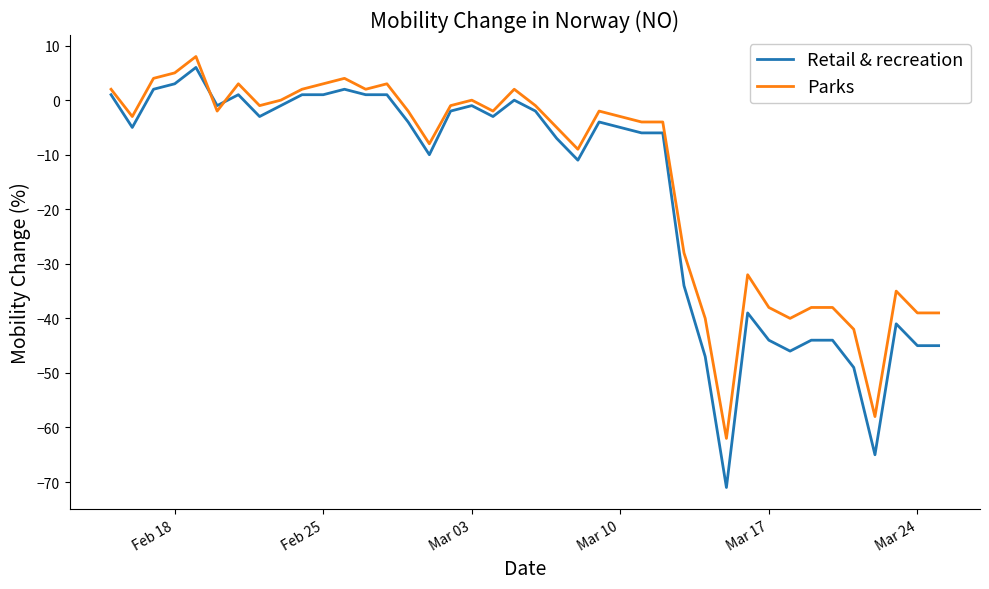

Which series has the widest spread of values?

Retail & recreation